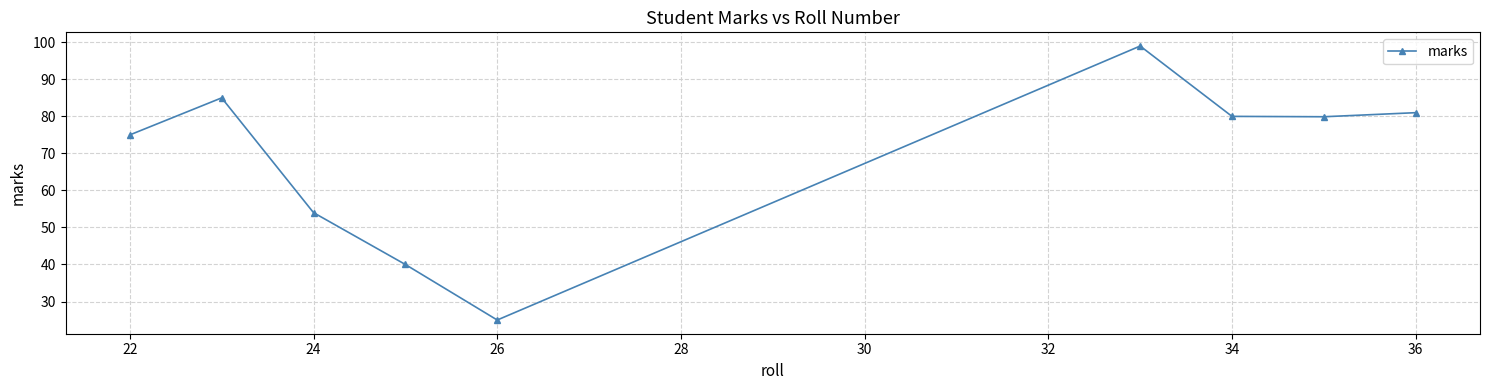

What is the value of the 7th point from the left?

80.0